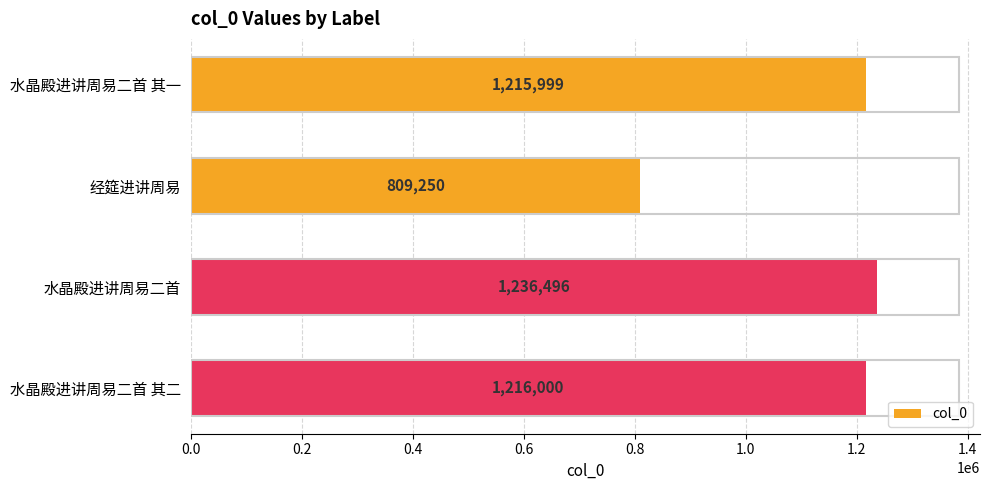

At which category does the chart reach its minimum across all series?

经筵进讲周易